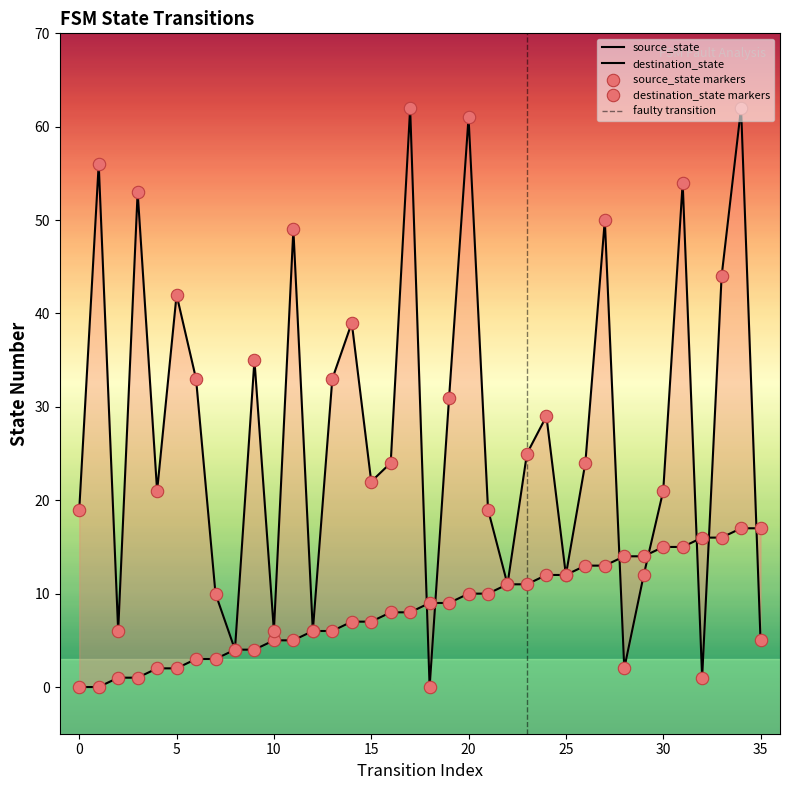

Which series contains the highest Y value?

destination_state